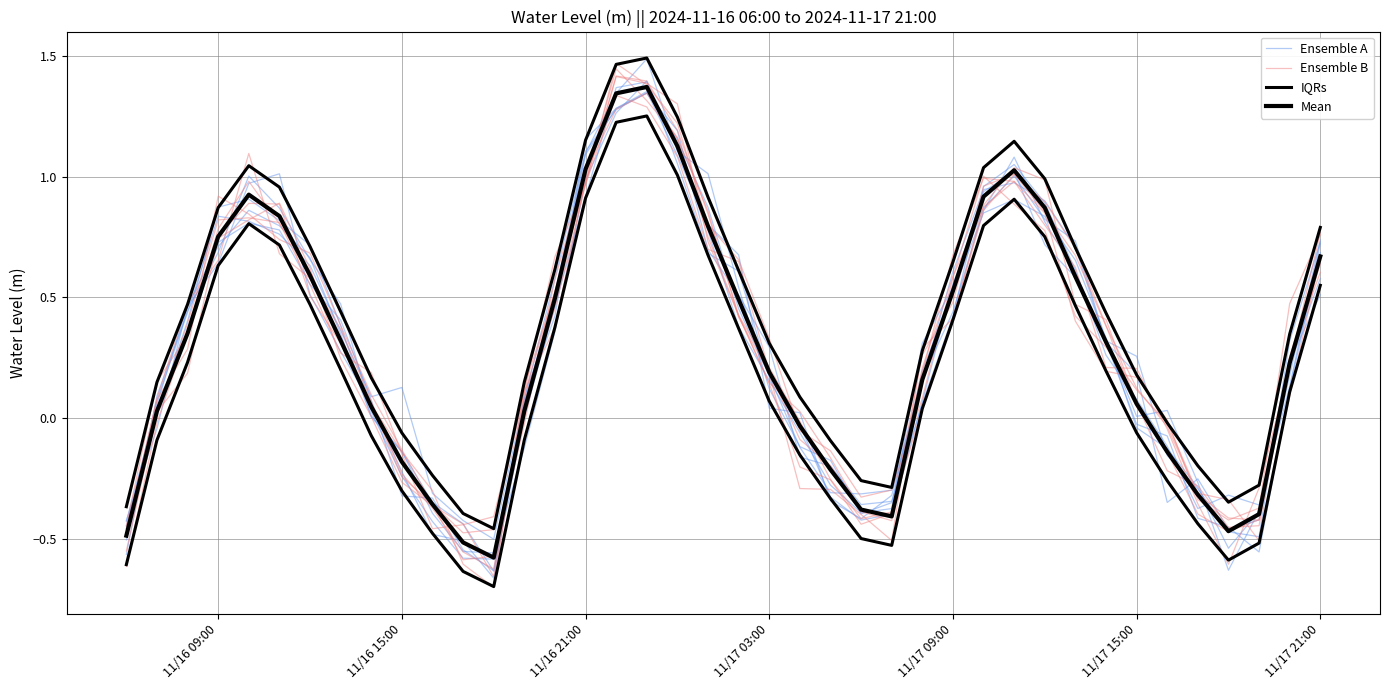

What is the sum of all Ensemble A values?

10.9